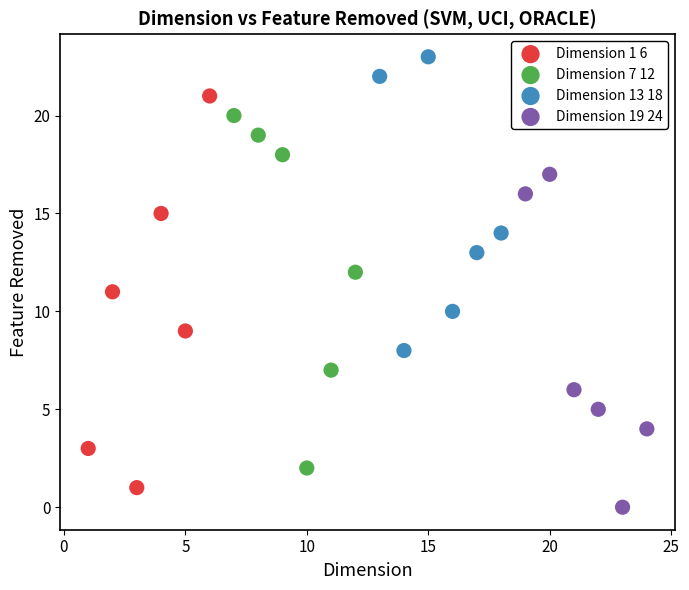

Which series reaches the maximum Y coordinate?

Dimension 13 18